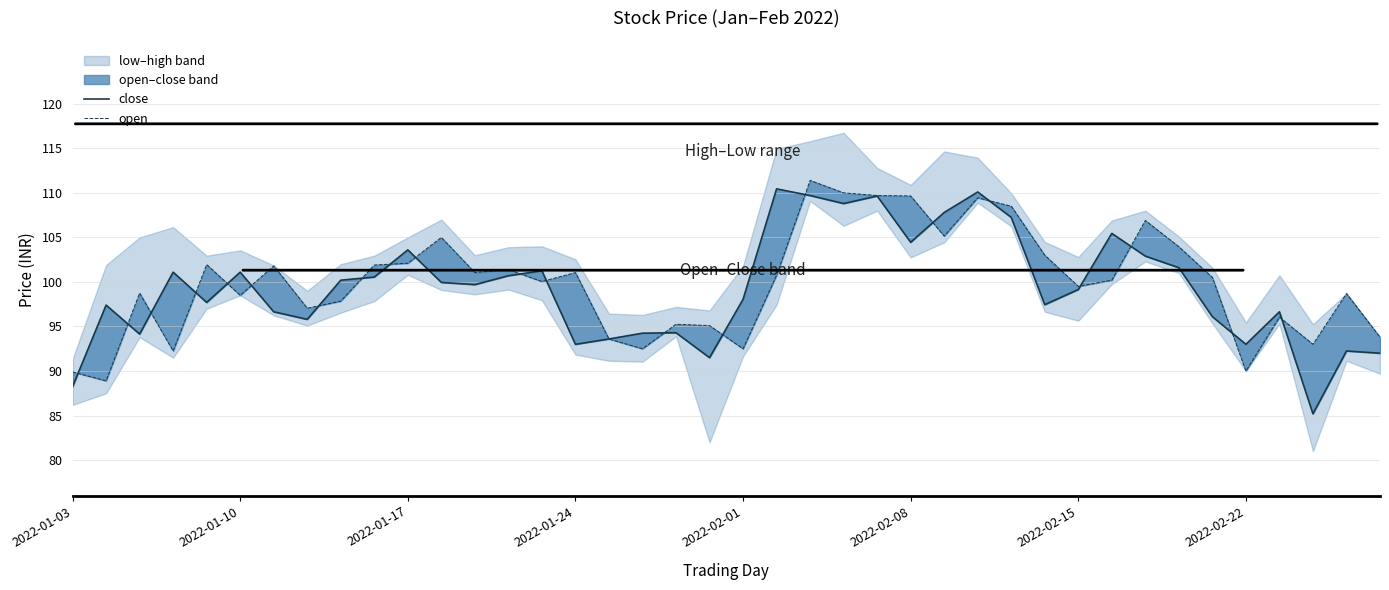

Between 2022-02-08 and 13, which series saw the biggest shift?

open